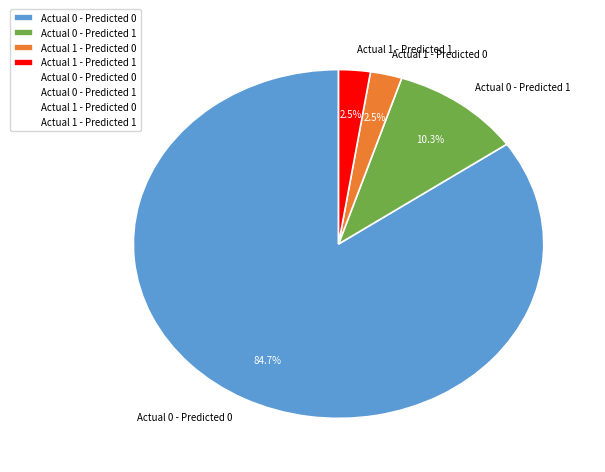

What is the largest slice in the pie chart?

Actual 0 - Predicted 0